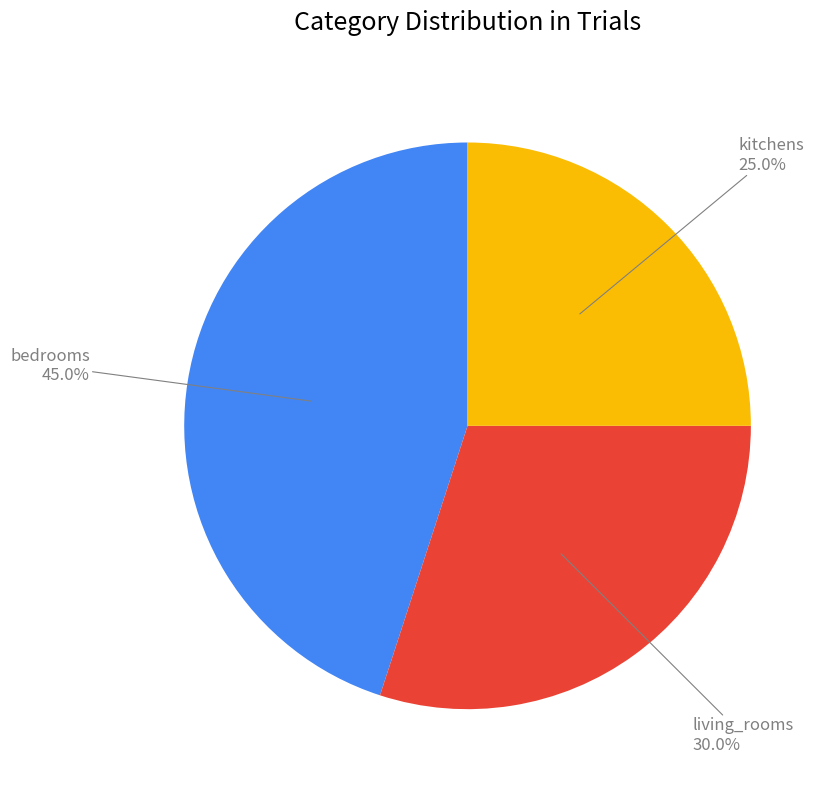

To the nearest percent, what percentage of the pie is kitchens?

25%